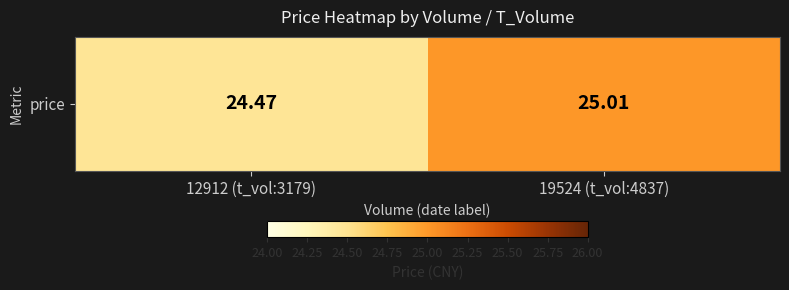

Where is the data nearest to the value 24?

12912 (t_vol:3179)